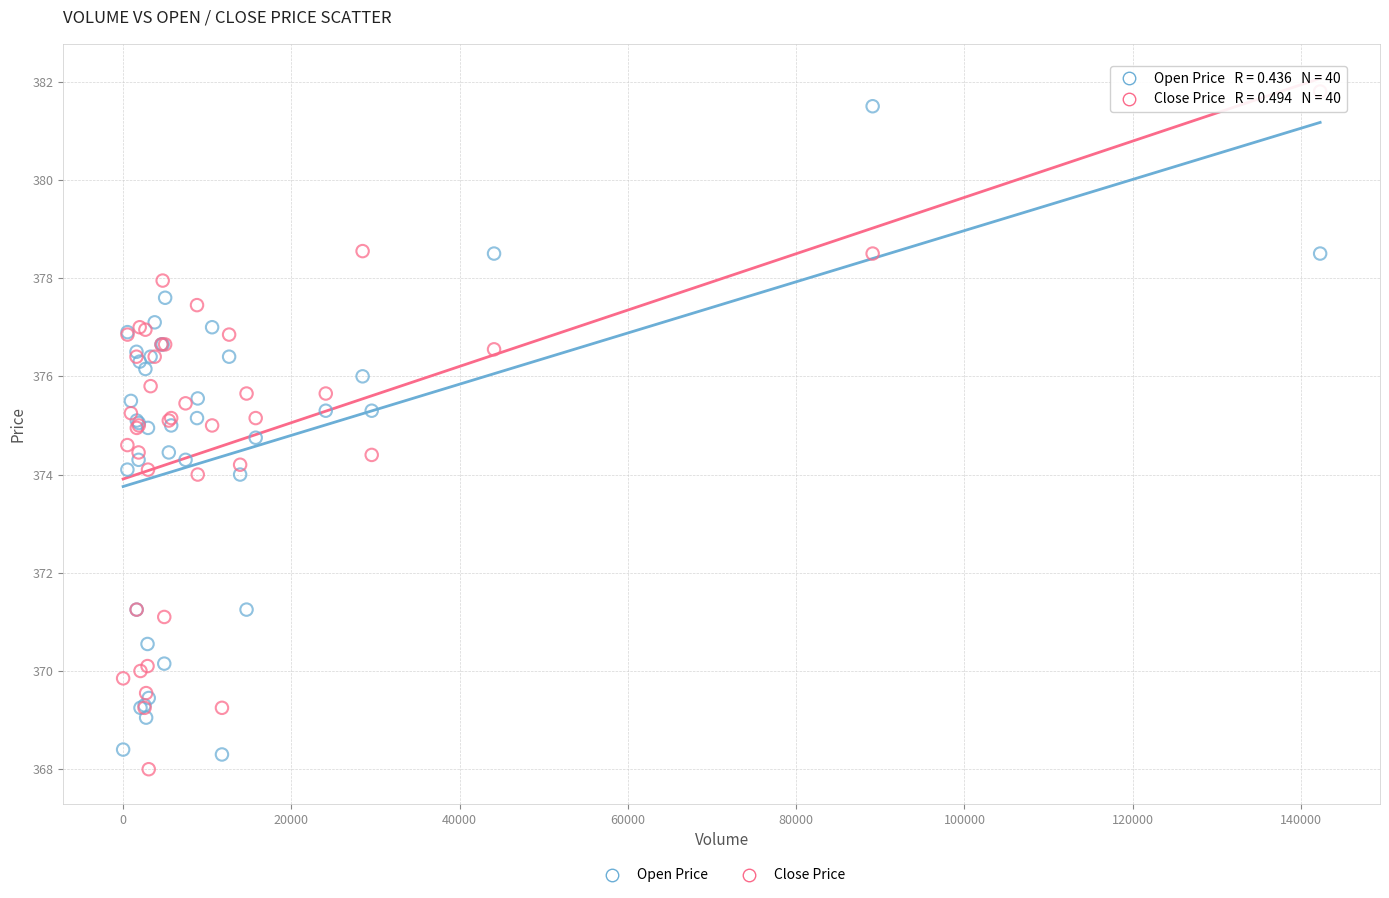

What is the X range (max minus min) for the scatter plot?

142275.0